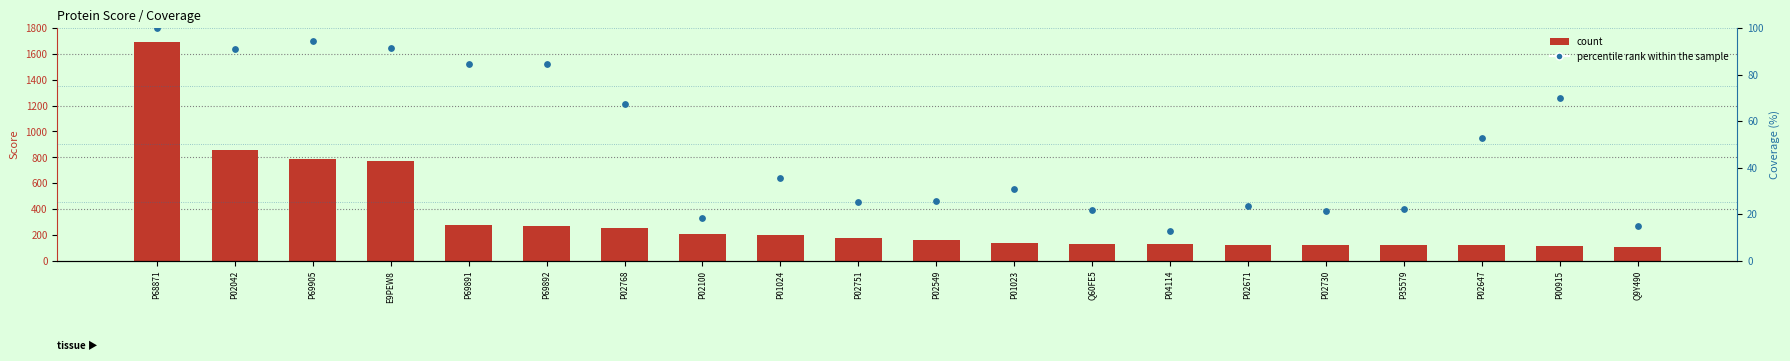

Is the value of percentile rank within the sample at P69892 greater than the value of count at P69905?

No